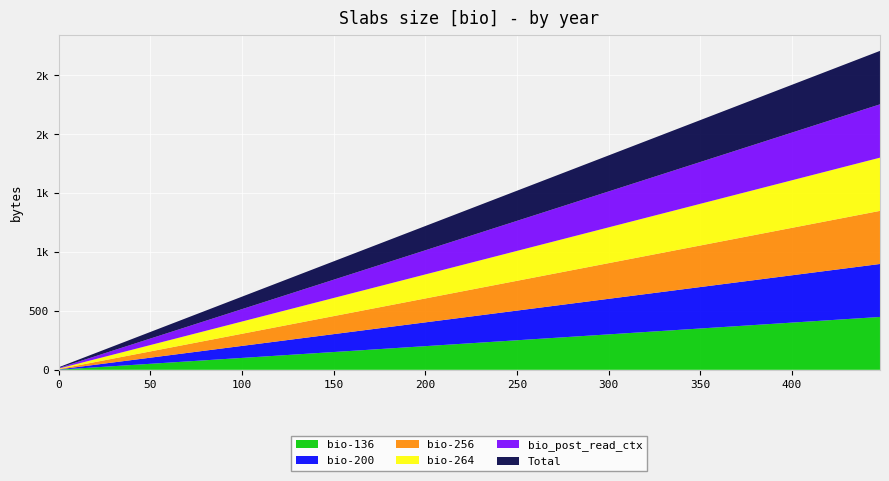

What are all the series names shown in the legend?

bio-136, bio-200, bio-256, bio-264, bio_post_read_ctx, Total